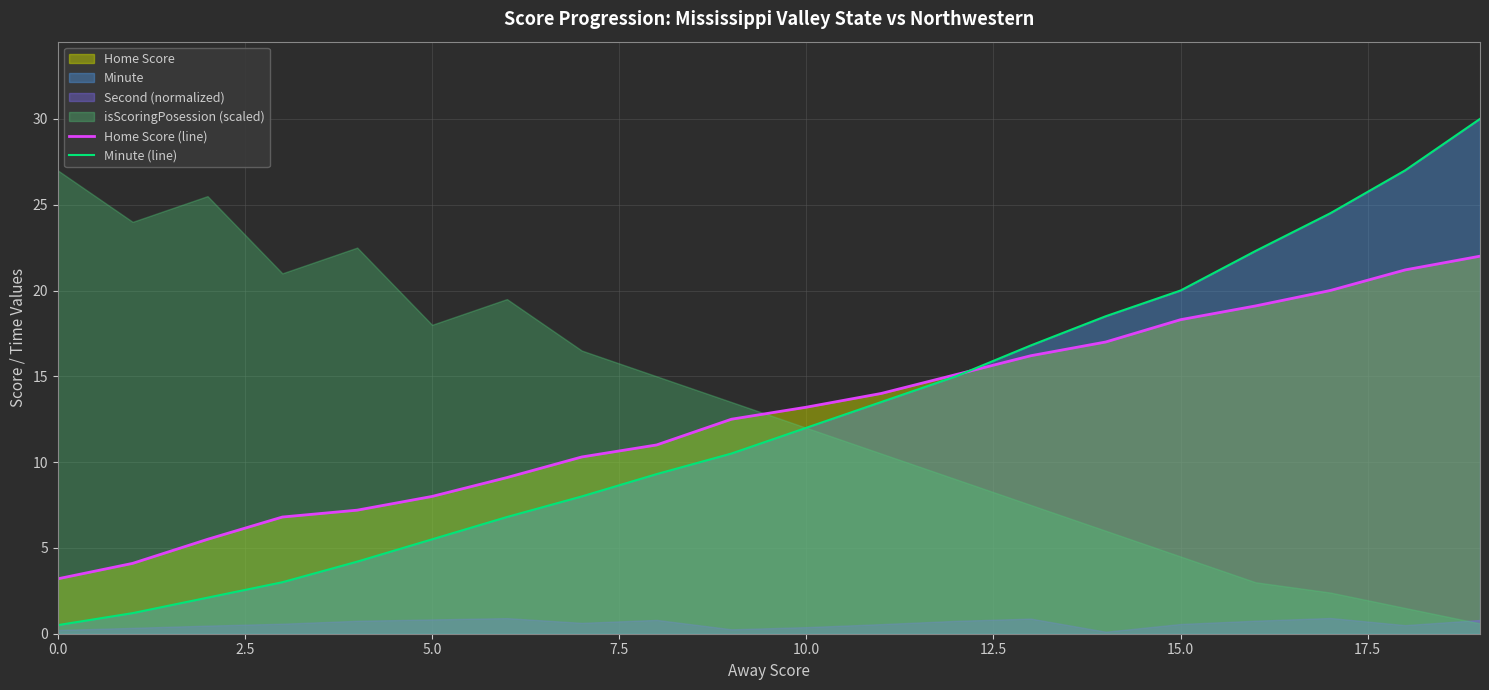

What is the highest value of the Minute (line) series?

30.0